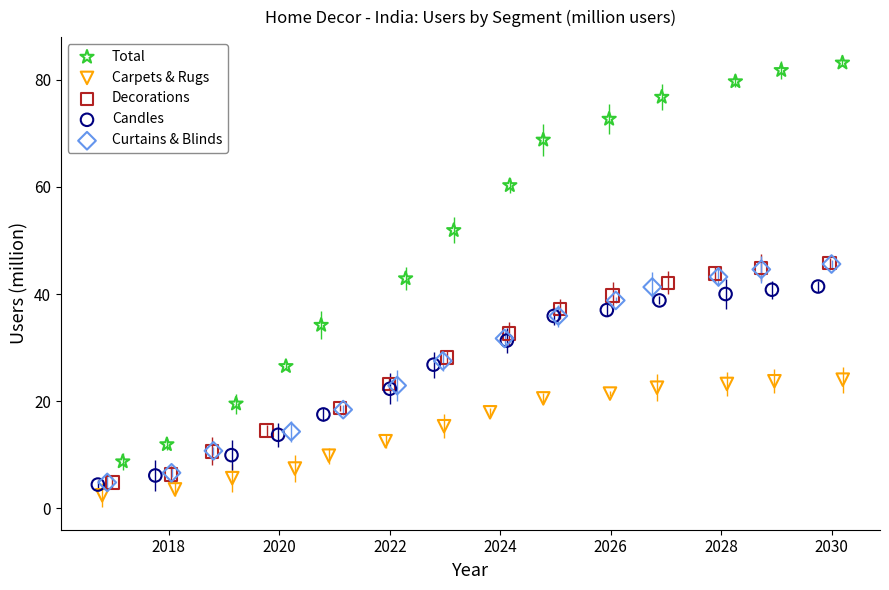

Which series reaches the minimum Y coordinate?

Carpets & Rugs